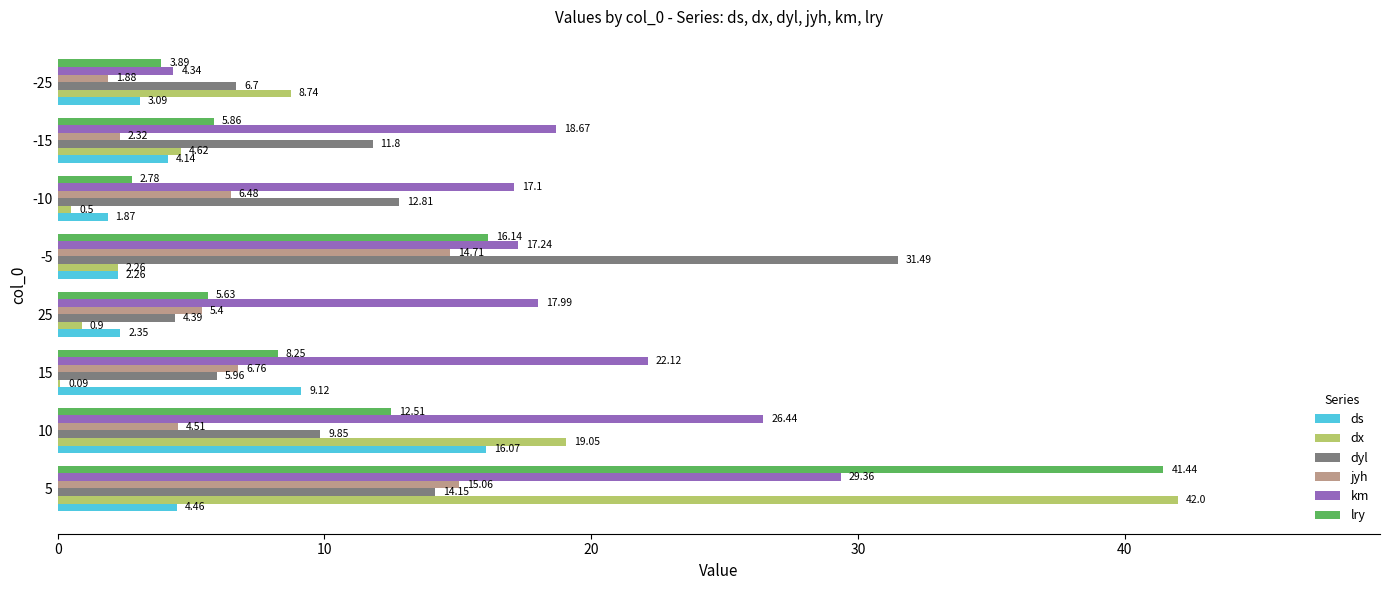

What is the total value across all series at -15?

47.4